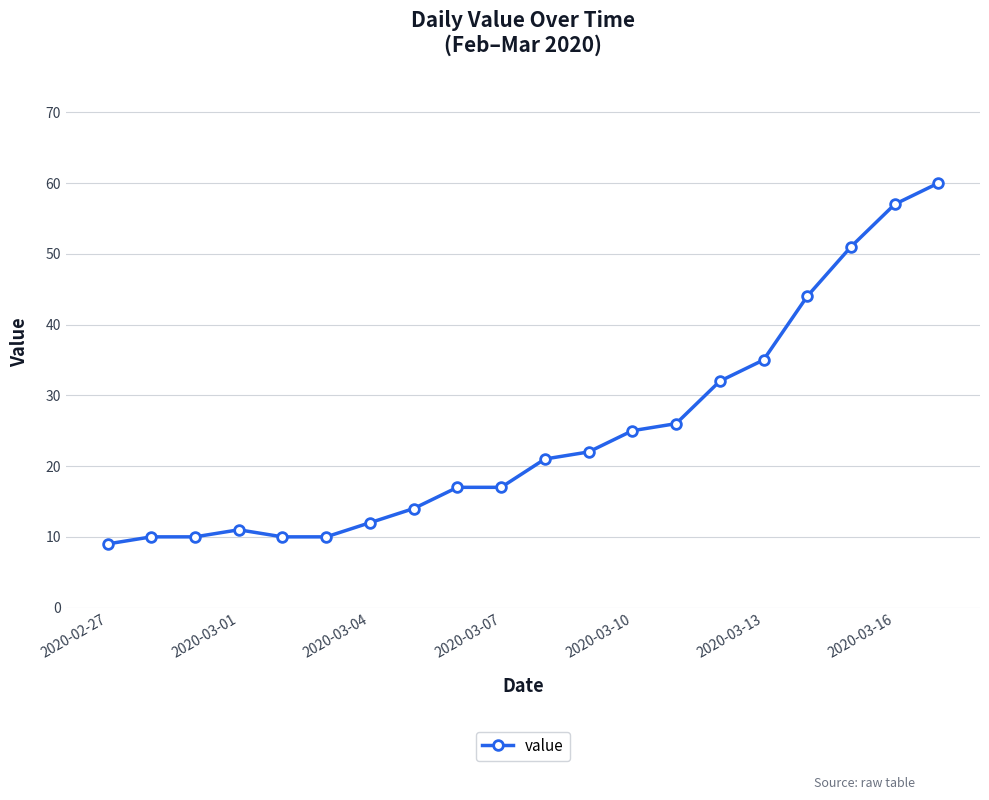

What is the difference between the maximum and minimum values?

51